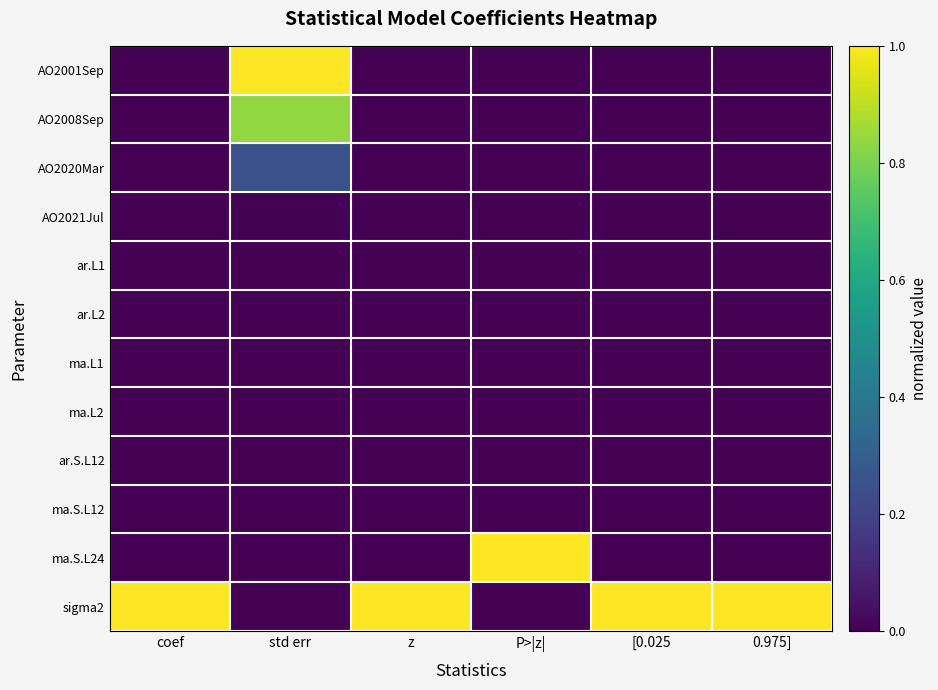

Rank the series at [0.025 from highest to lowest value.

sigma2, AO2021Jul, AO2020Mar, ma.L1, ar.S.L12, ma.L2, ma.S.L24, ar.L2, ma.S.L12, ar.L1, AO2008Sep, AO2001Sep